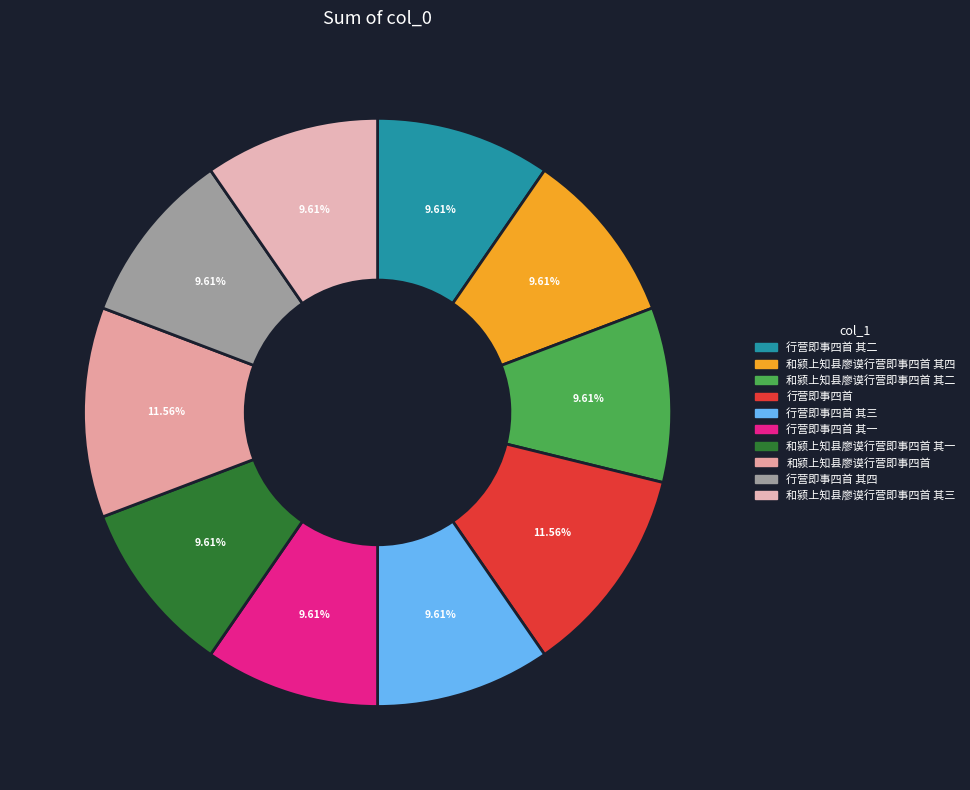

Does any single category account for the majority?

No